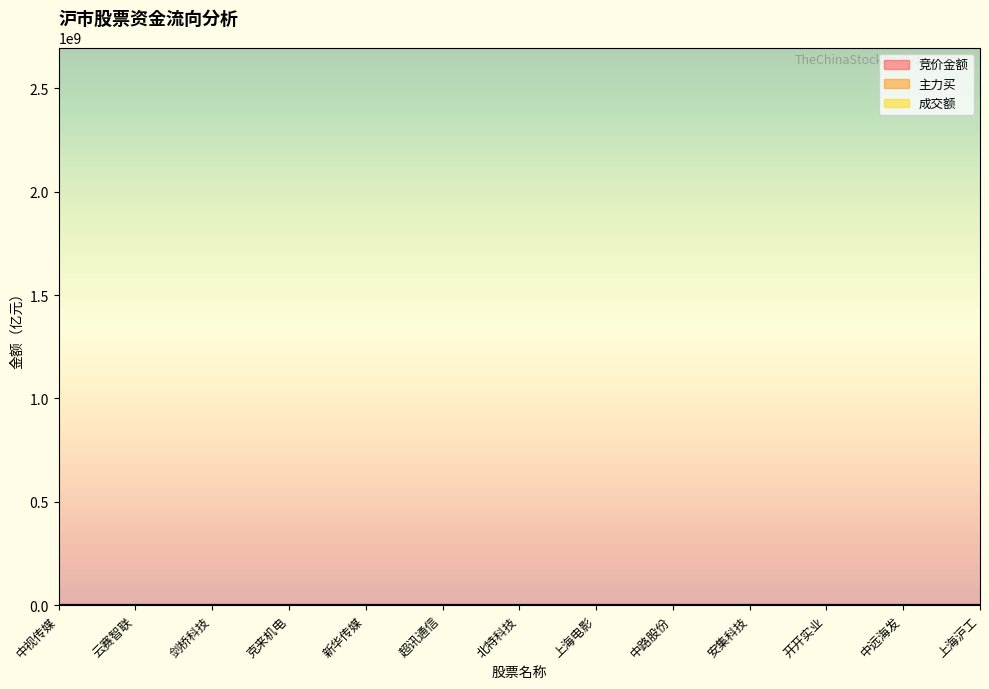

True or false: 主力买 has a value of 0.3 at 安集科技.

True